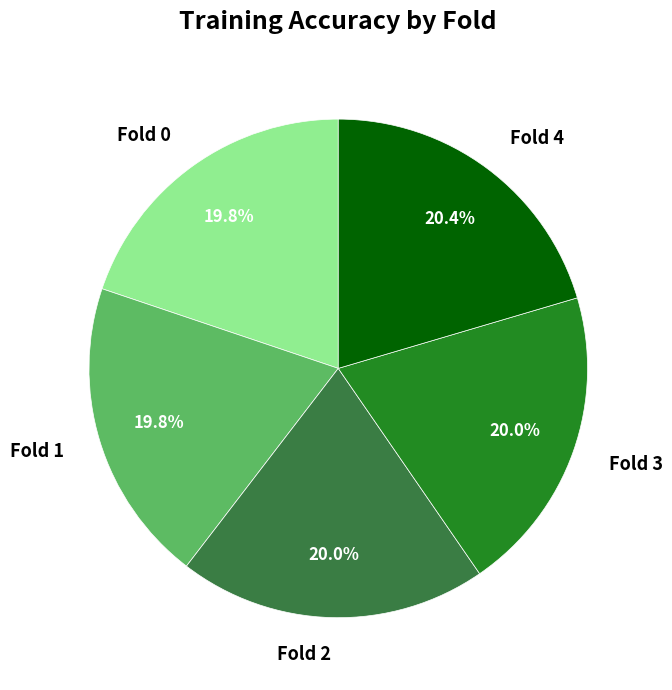

Does Fold 3 represent more than half of the total?

No